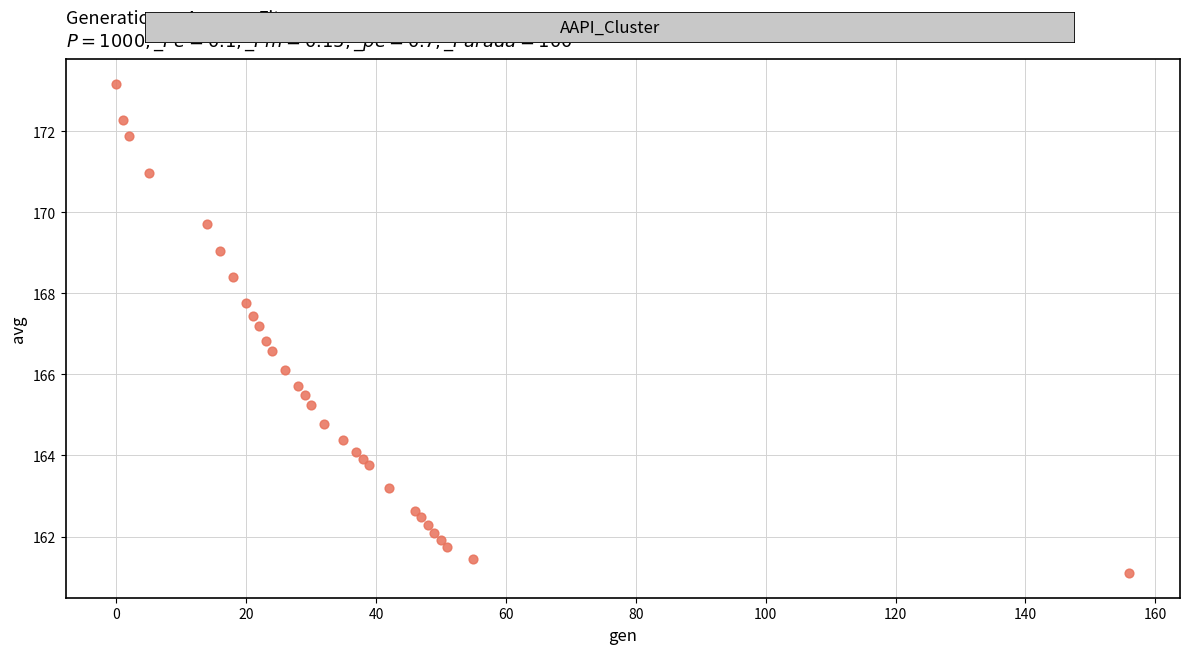

What is the range of X values (max minus min)?

156.0